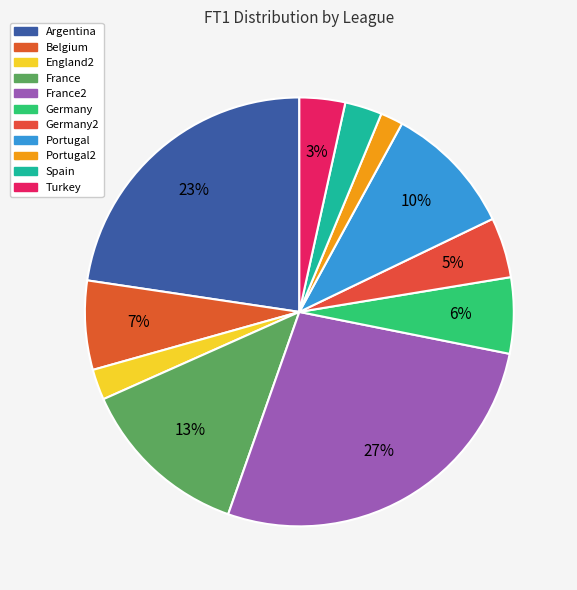

Count the number of slices in the pie.

11